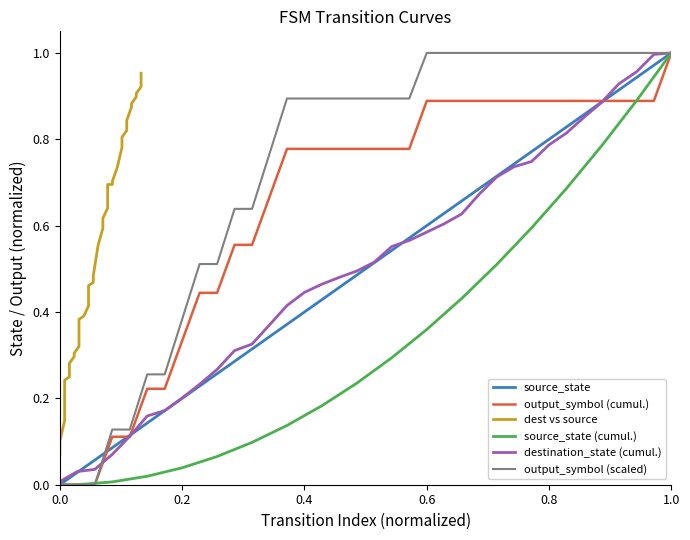

What are all the series names shown in the legend?

source_state, output_symbol (cumul.), dest vs source, source_state (cumul.), destination_state (cumul.), output_symbol (scaled)